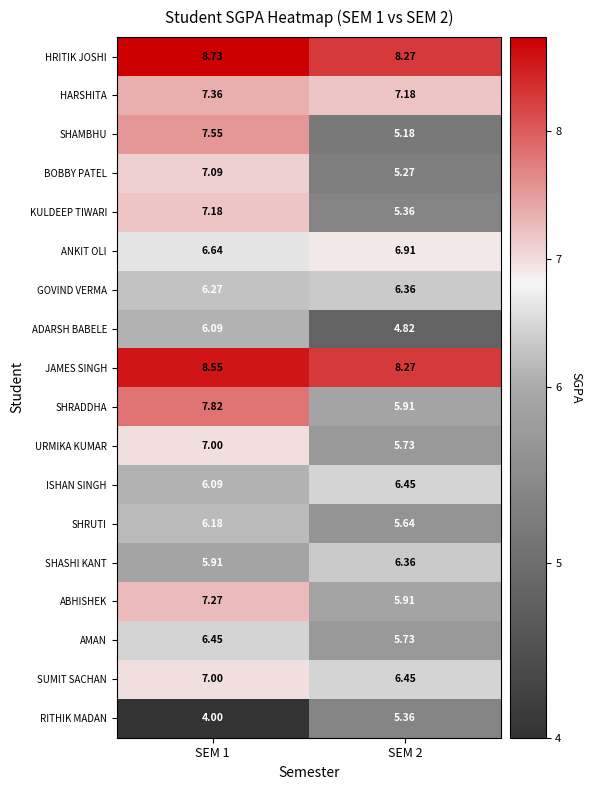

Which series changed the most between SEM 1 and SEM 2?

SHAMBHU